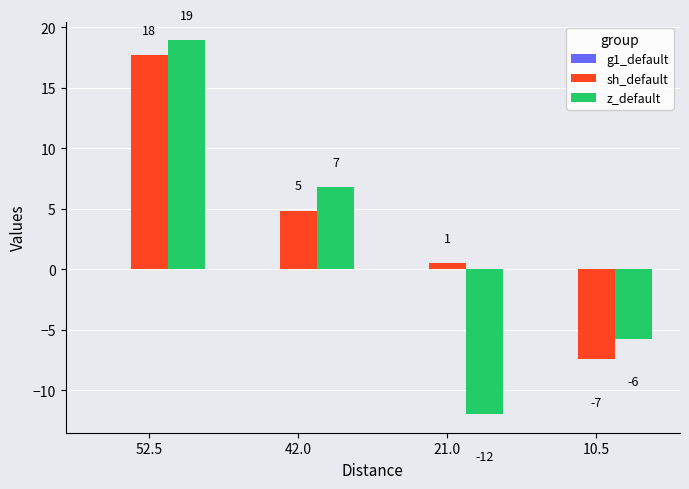

Is it true that sh_default equals 0.5 at 21.0?

True